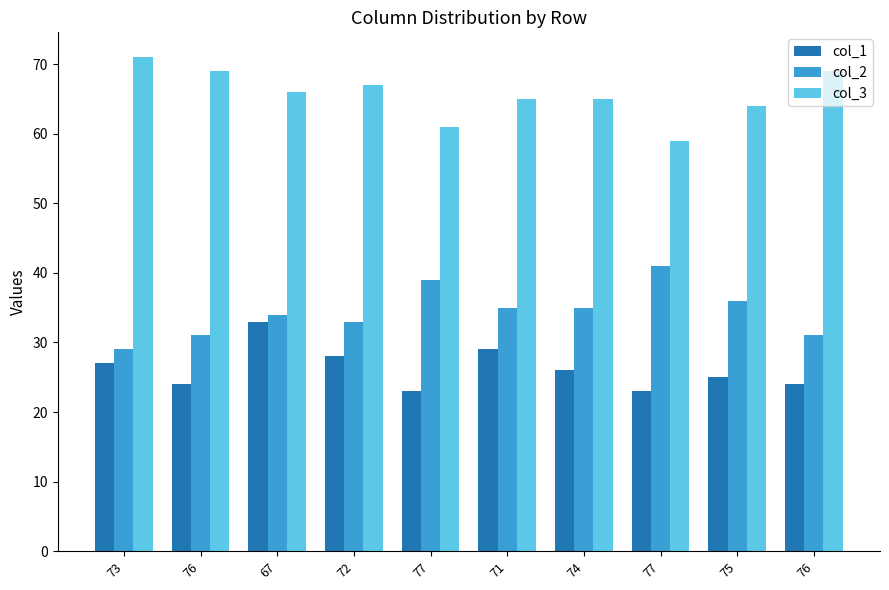

Between 72 and 76, which is larger?

72